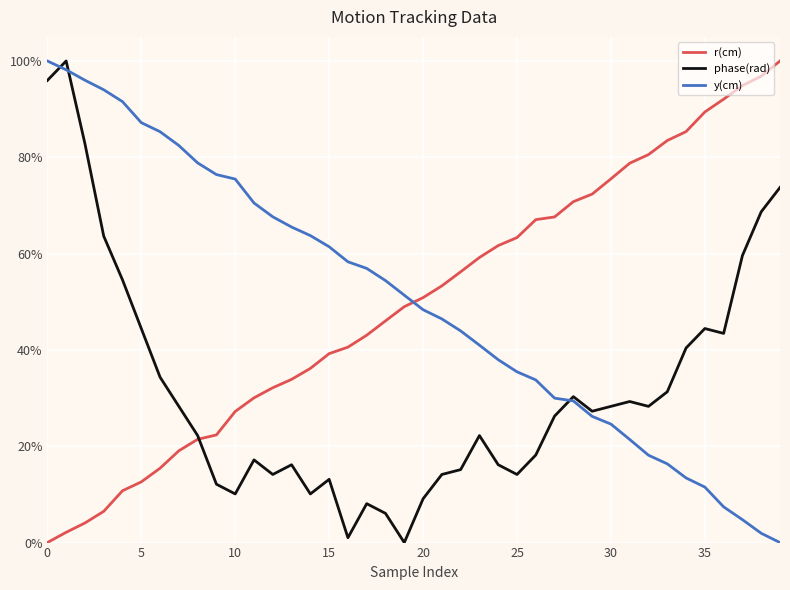

What is the maximum value shown in the chart?

100.0